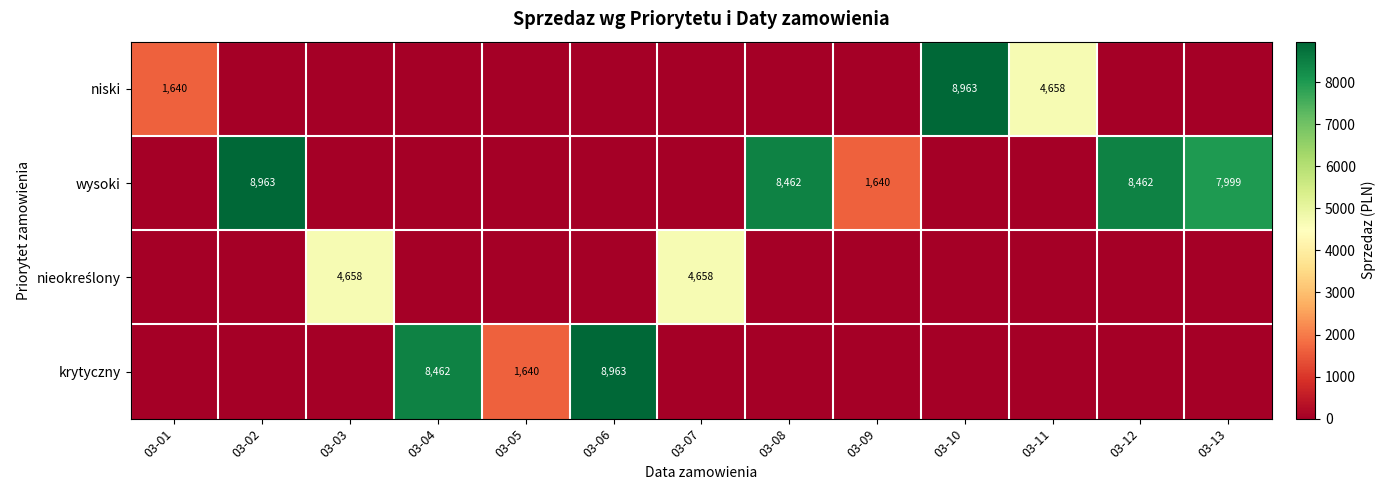

How many data points does each series have?

13